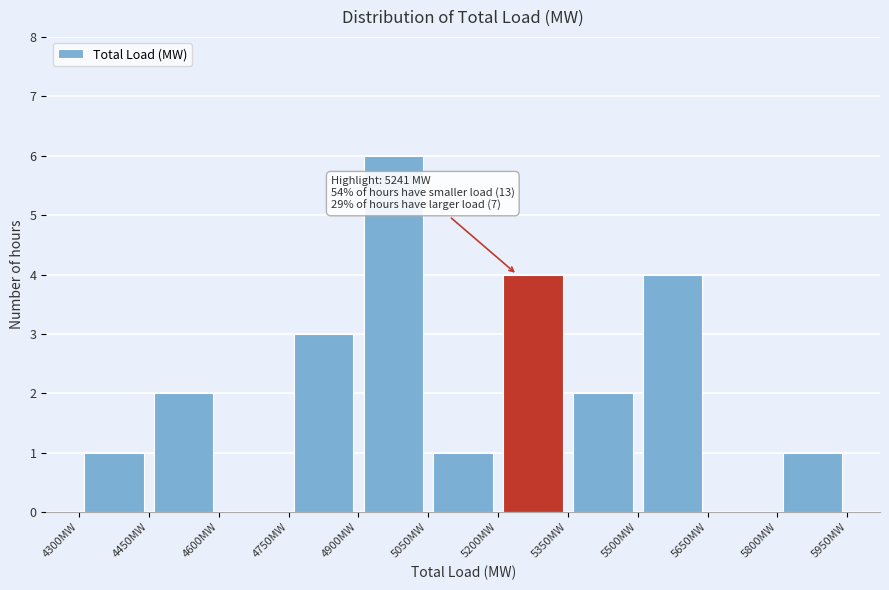

Over which range of the x-axis is the bar tallest?

4900 to 5050